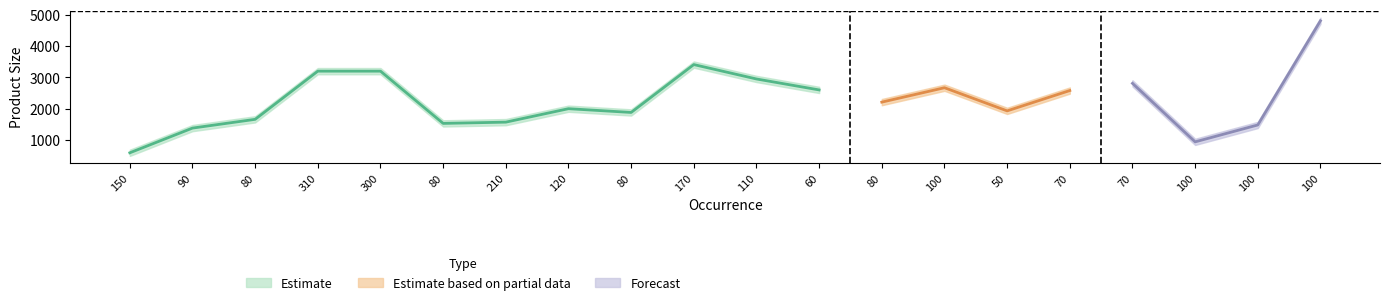

The ref_prod_size_upper series shows 2680 at 60. True or false?

True